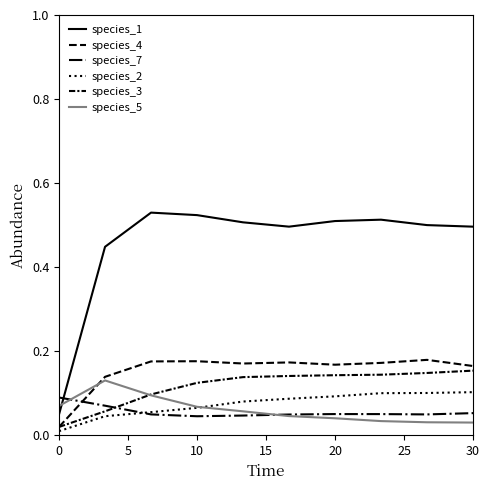

How many species_2 values are between 0 and 1?

10